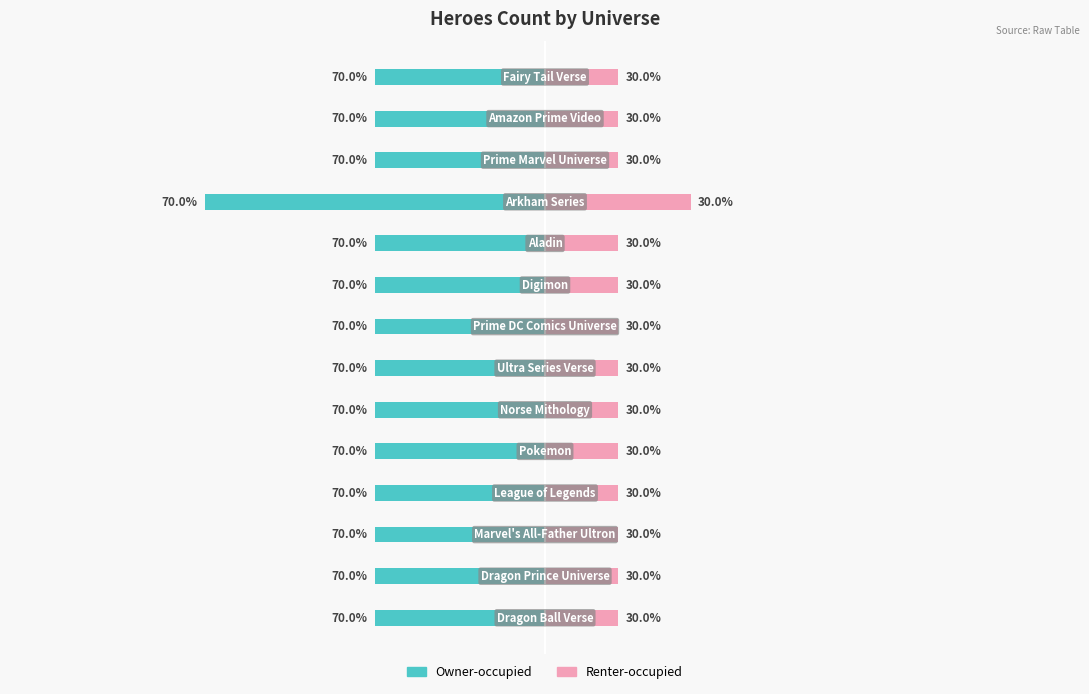

What is the average value of the Renter-occupied series?

0.3